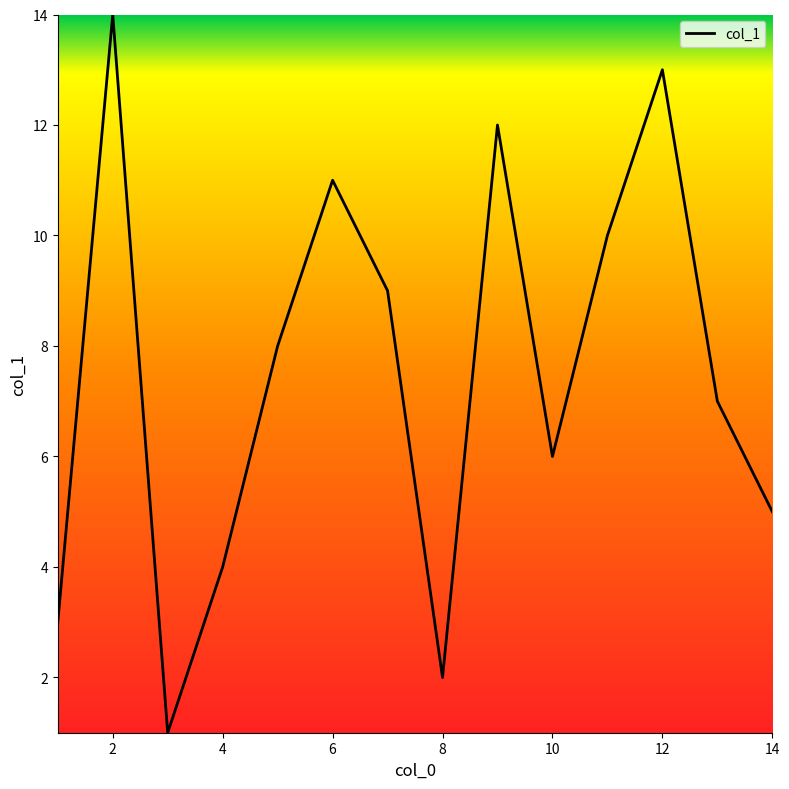

What is the difference between the maximum and minimum values?

13